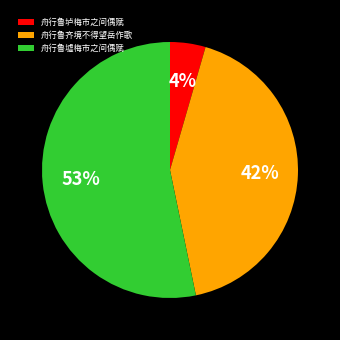

Which has a higher value, 舟行鲁墟梅市之间偶赋 or 舟行鲁垆梅市之间偶赋?

舟行鲁墟梅市之间偶赋